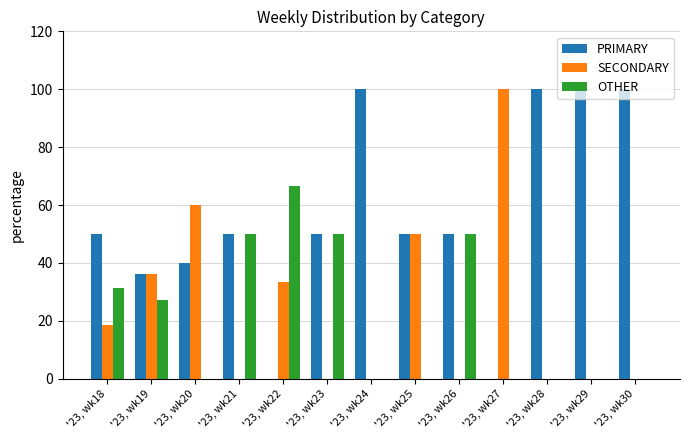

What is the sum of all SECONDARY values?

298.4